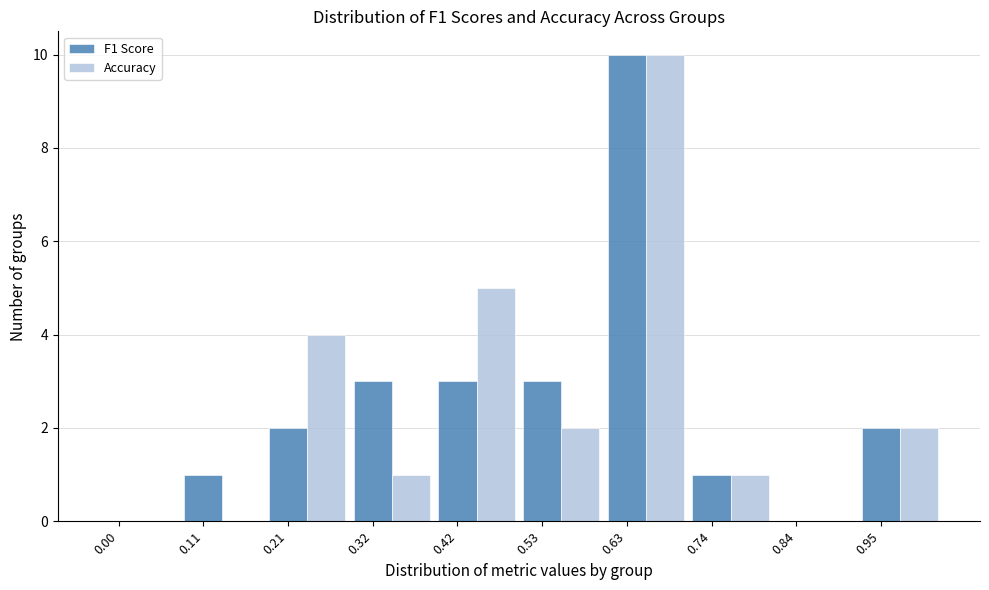

Is it true that F1 Score equals 1 at 0.32?

False